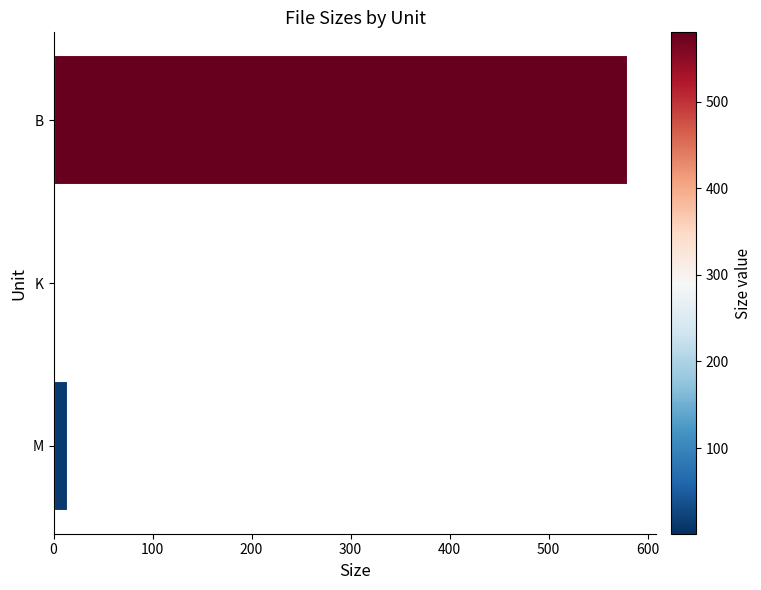

What is the maximum value shown in the chart?

580.0